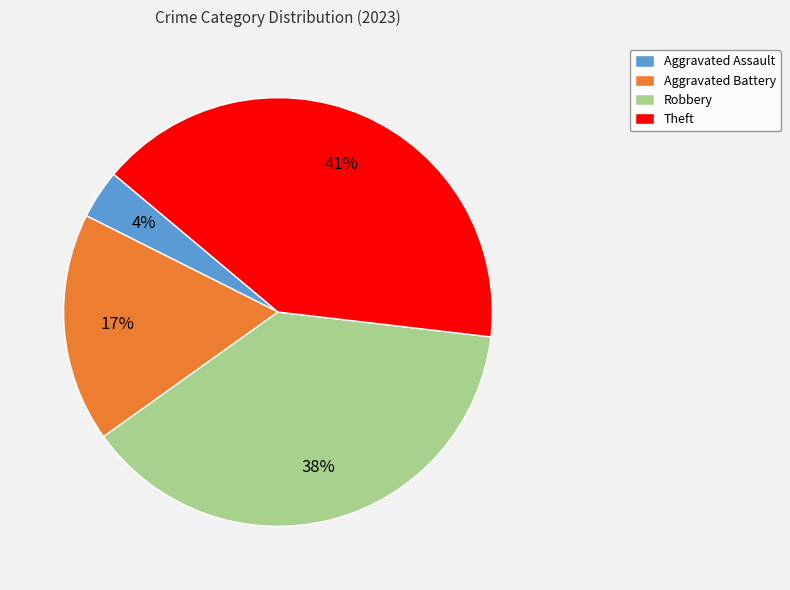

Rank the categories by value from highest to lowest.

Theft, Robbery, Aggravated Battery, Aggravated Assault